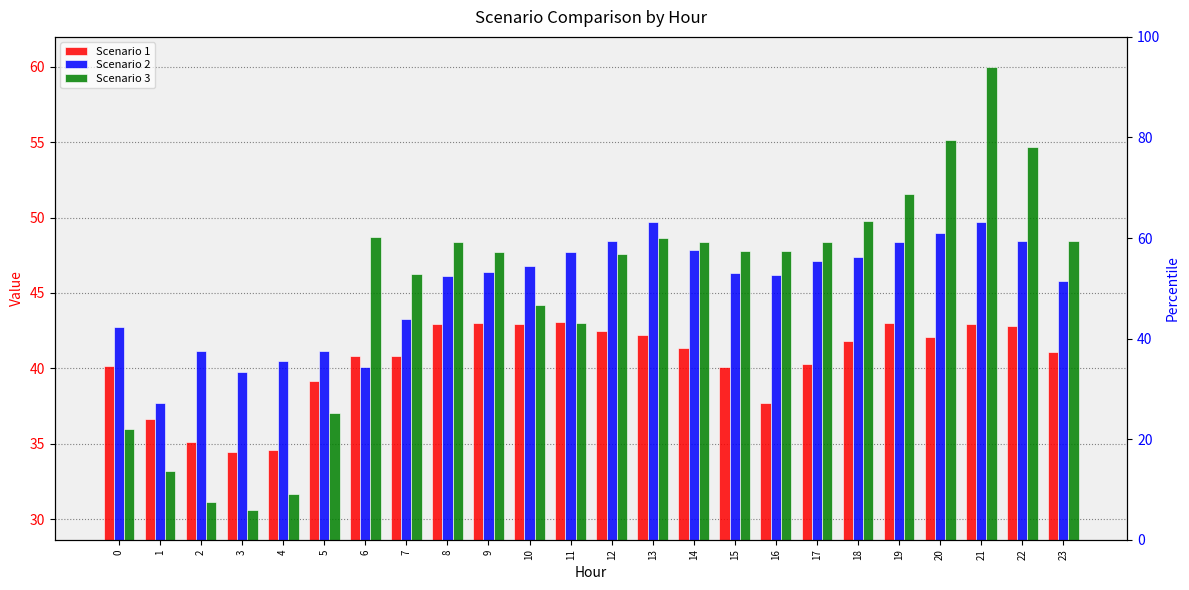

What is the greatest value displayed?

60.0